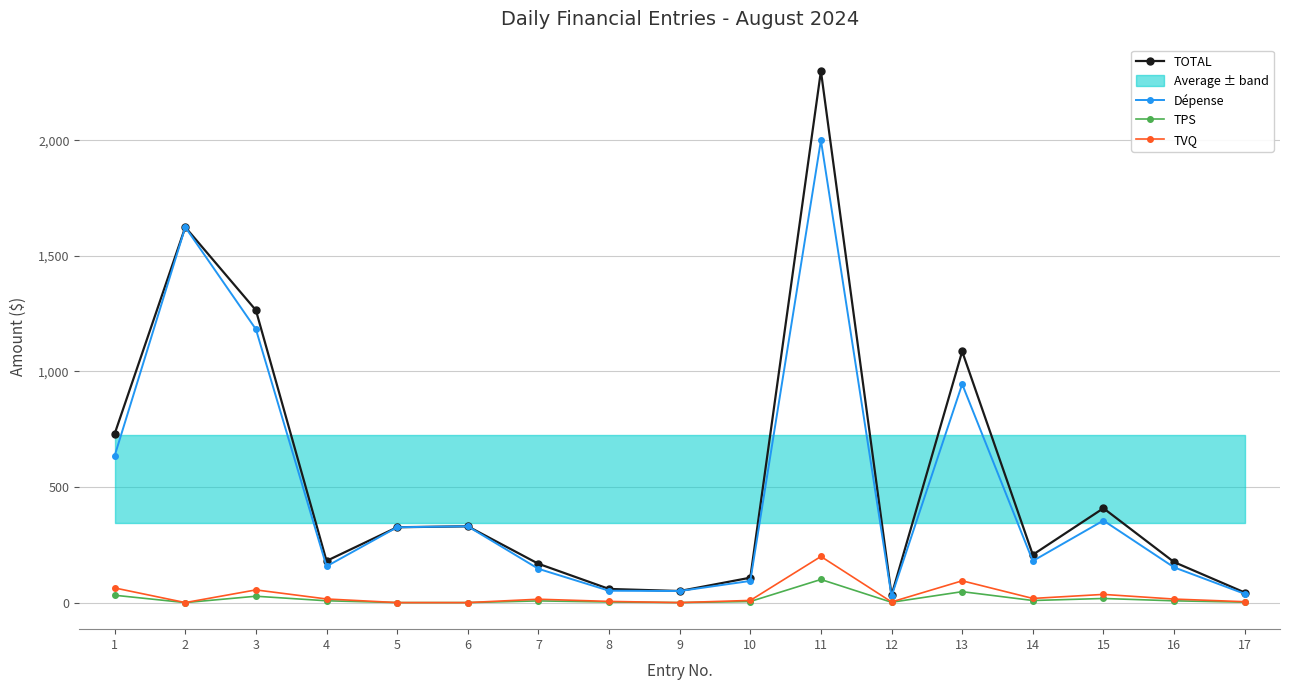

How many values in the TOTAL series are below 206?

8